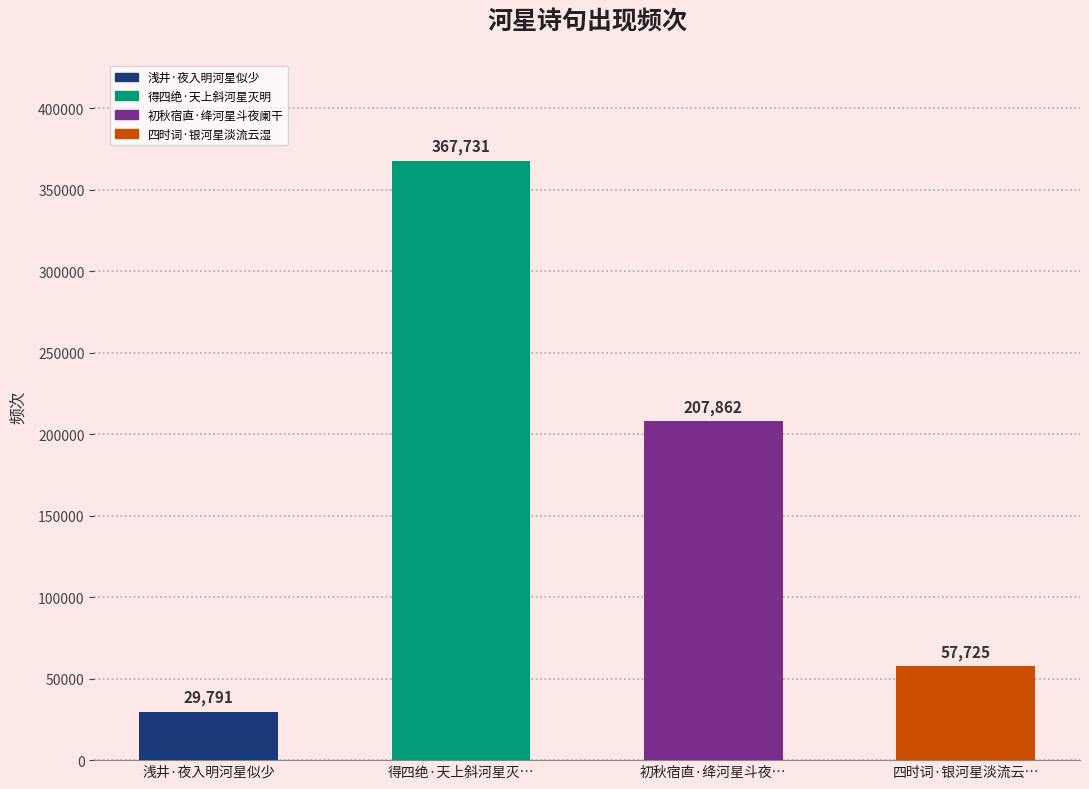

The chart shows a value of 207862 at 初秋宿直·绛河星斗夜…. True or false?

True